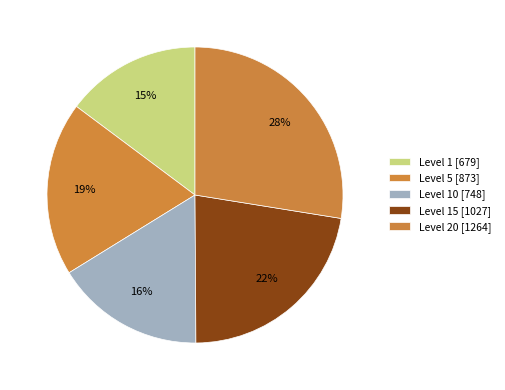

How many slices are in this pie chart?

5